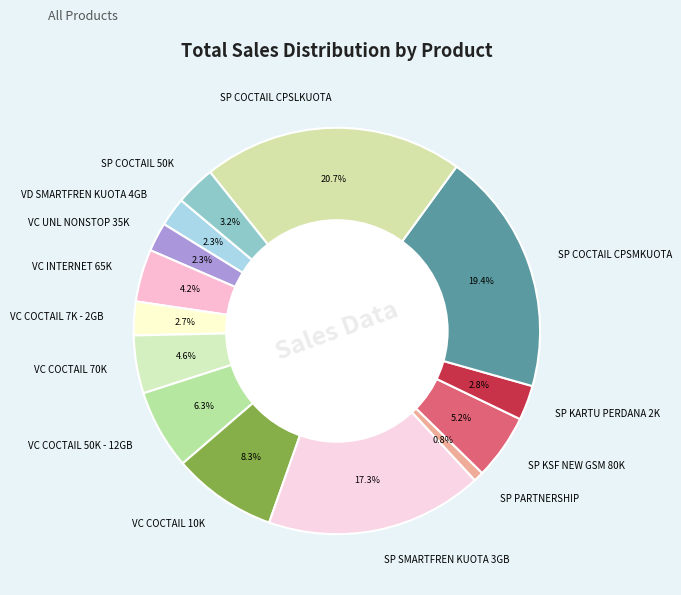

Between VC INTERNET 65K and VC COCTAIL 7K - 2GB, which is larger?

VC INTERNET 65K